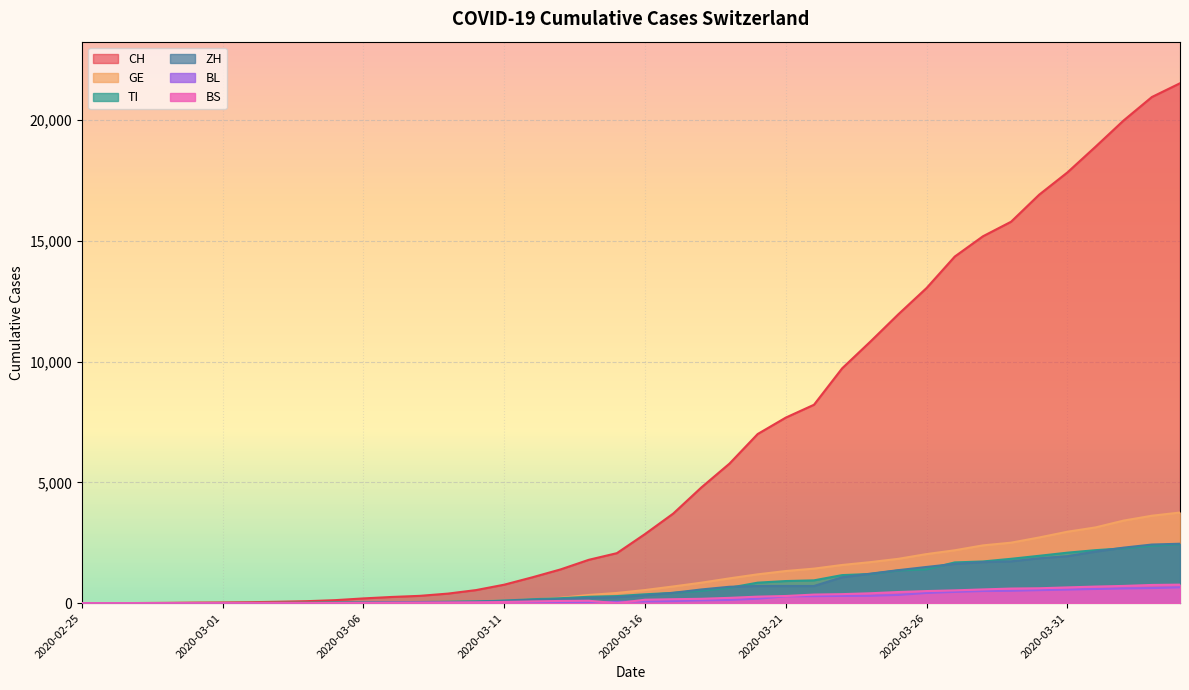

How many data points in GE are above 544?

19